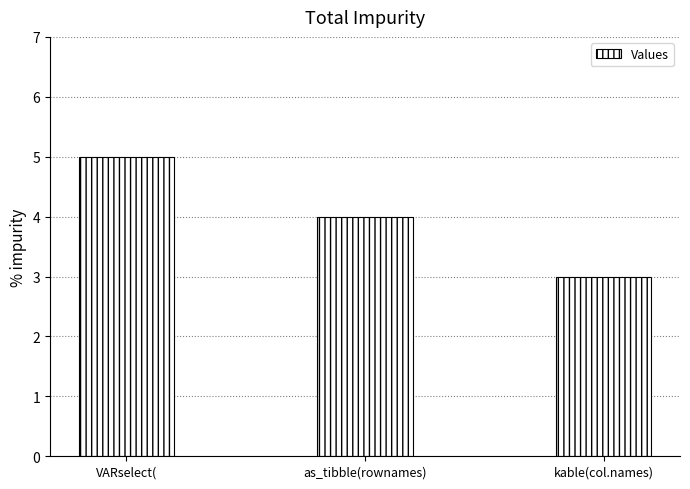

Rank the categories by value from lowest to highest.

kable(col.names), as_tibble(rownames), VARselect(